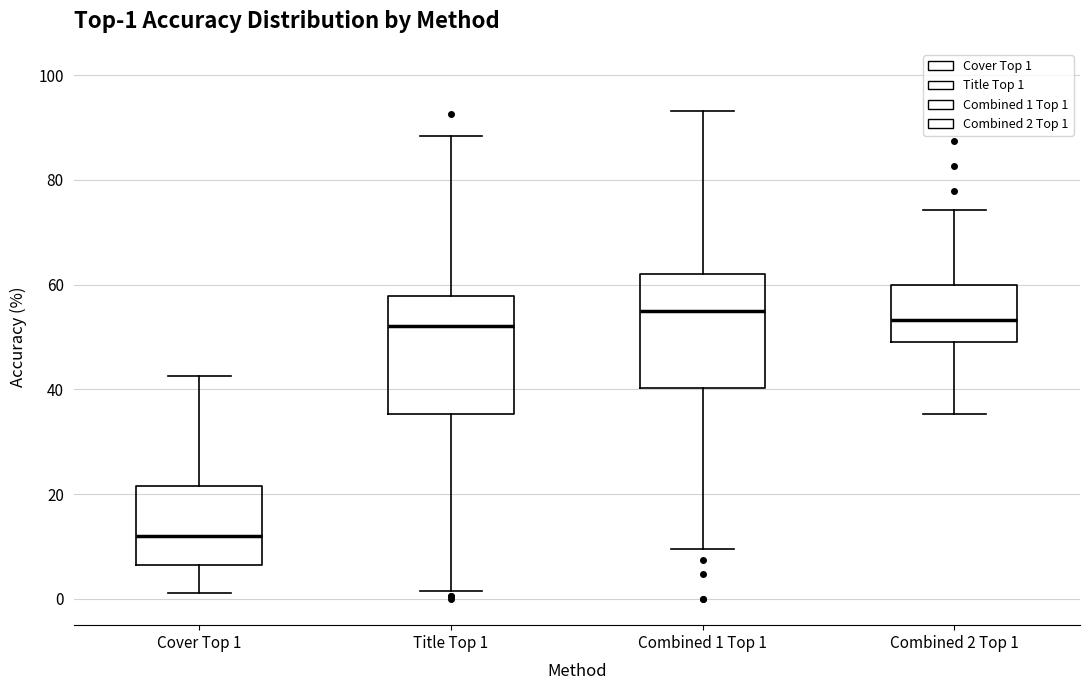

Which box's median line is the lowest?

Cover Top 1